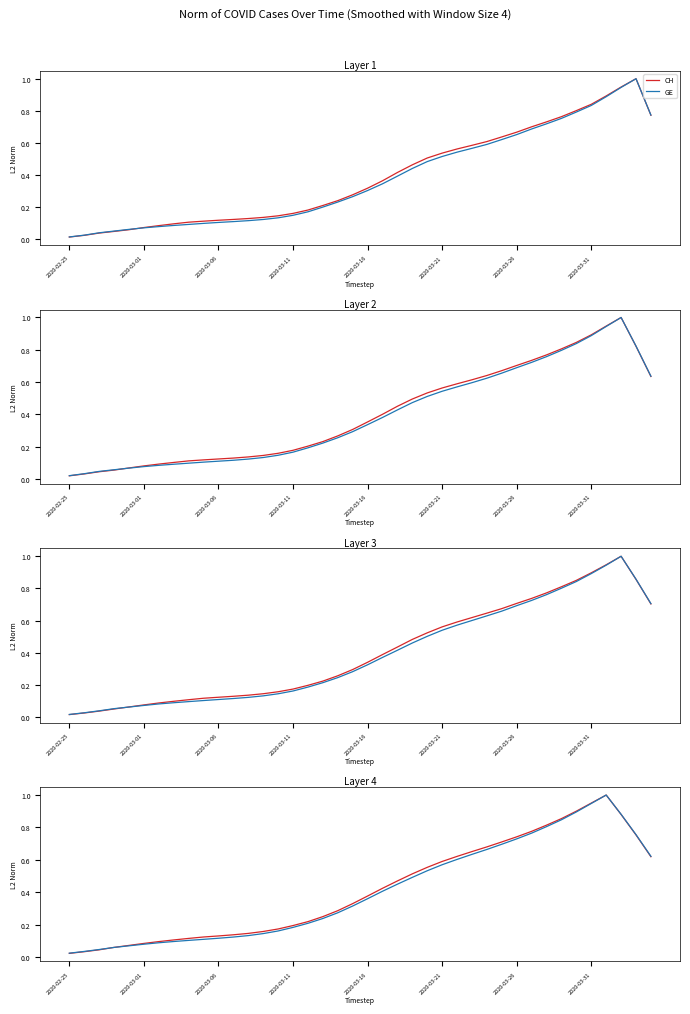

What is the difference between the CH values at 19 and 30?

0.4